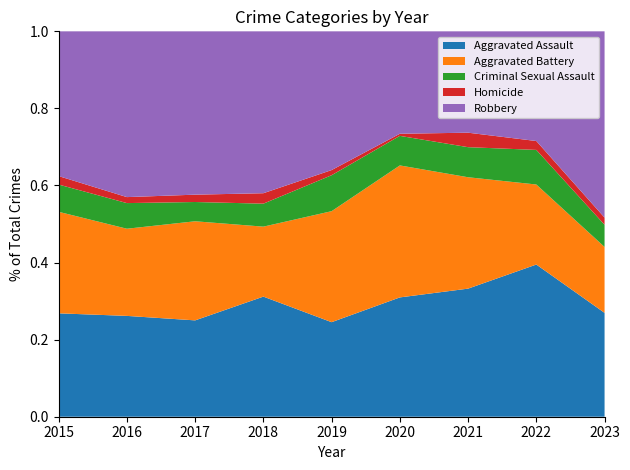

Reading right to left, transcribe all the data shown in this chart.

Aggravated Assault: 2023=145	2022=154	2021=115	2020=113	2019=92	2018=115	2017=105	2016=118	2015=110
Aggravated Battery: 2023=92	2022=81	2021=100	2020=125	2019=108	2018=67	2017=108	2016=102	2015=108
Criminal Sexual Assault: 2023=31	2022=35	2021=27	2020=28	2019=35	2018=22	2017=21	2016=30	2015=29
Homicide: 2023=10	2022=9	2021=13	2020=2	2019=5	2018=10	2017=8	2016=7	2015=9
Robbery: 2023=260	2022=111	2021=91	2020=97	2019=135	2018=155	2017=178	2016=194	2015=154